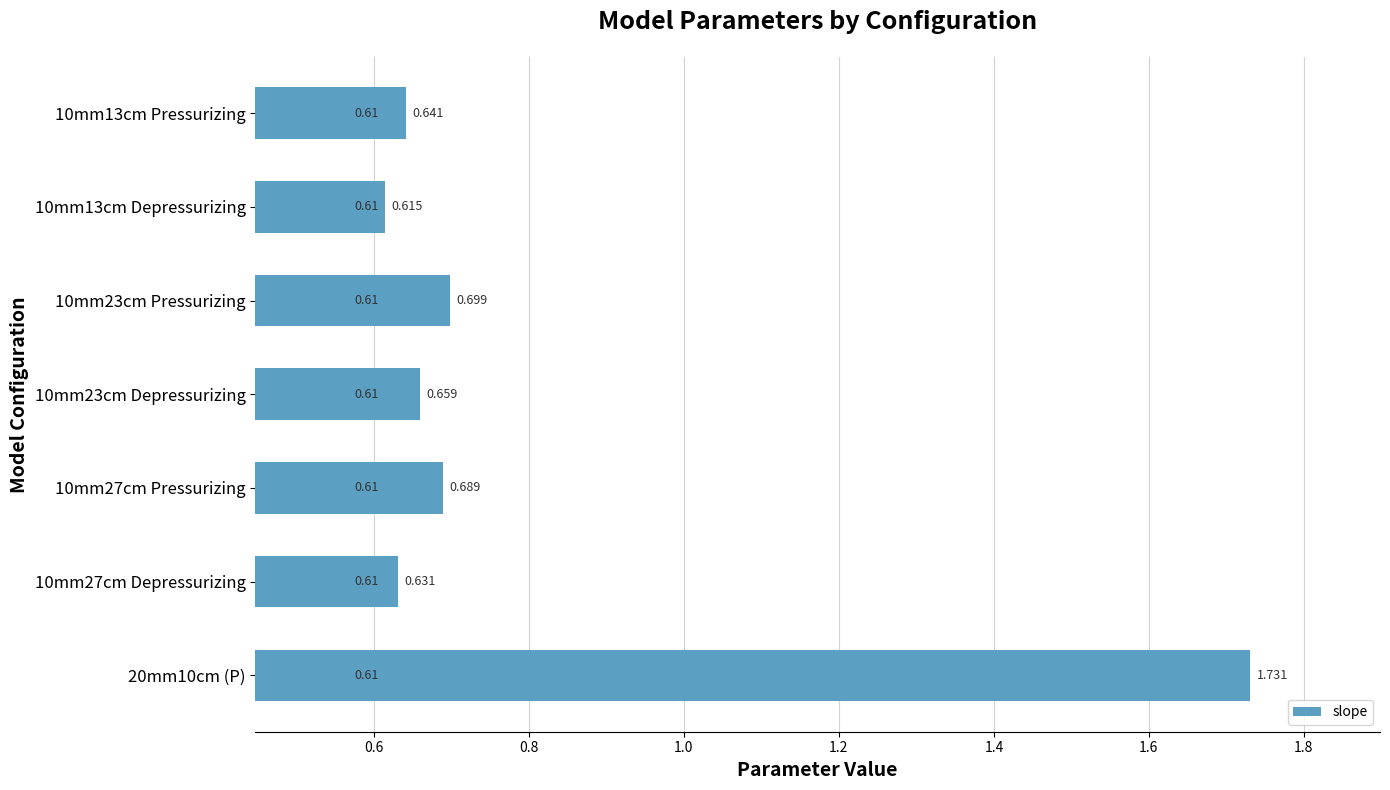

Count the number of data series in this chart.

1